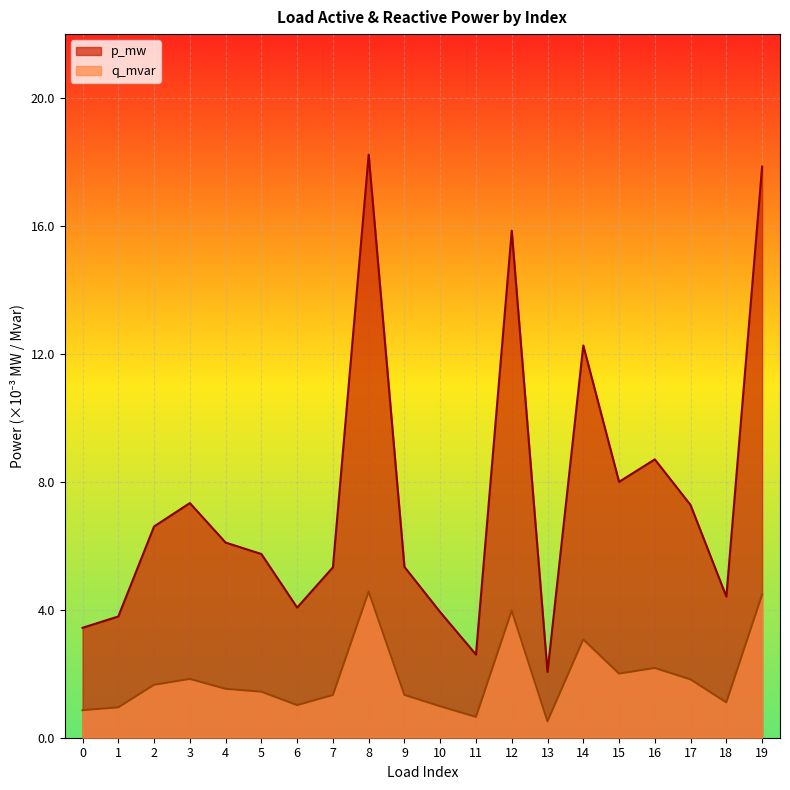

How many lines are shown in the chart?

2